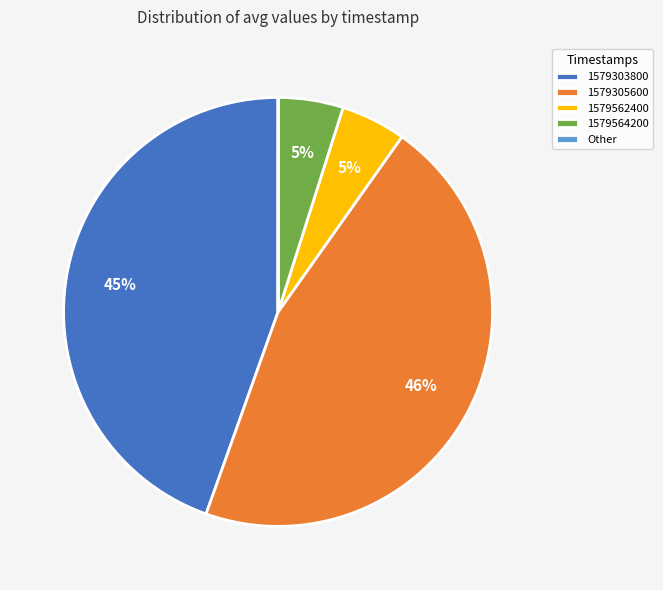

To the nearest percent, what is the difference between the largest and smallest slice percentages?

46%